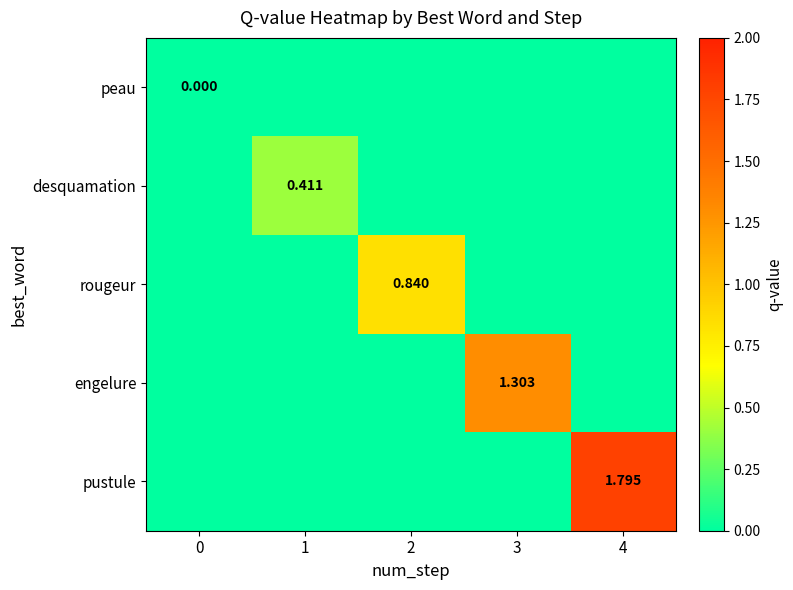

Which series has the largest total across all categories?

pustule